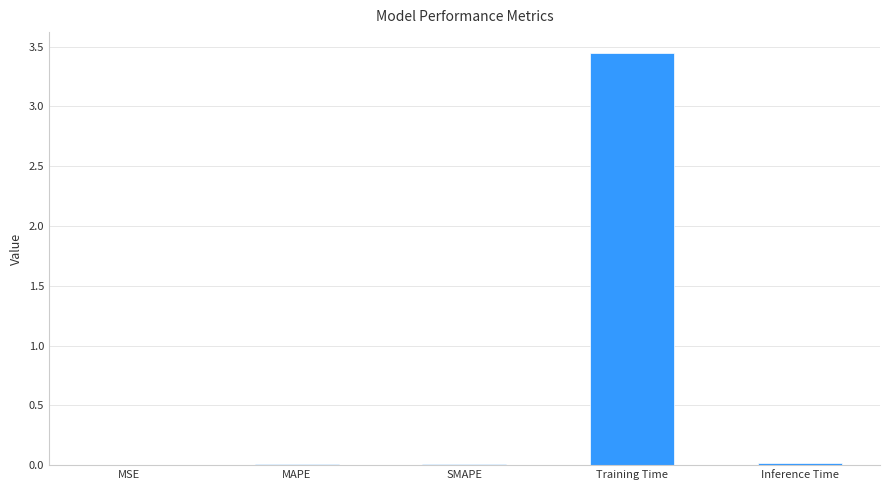

Which category has the highest value across all series?

Training Time